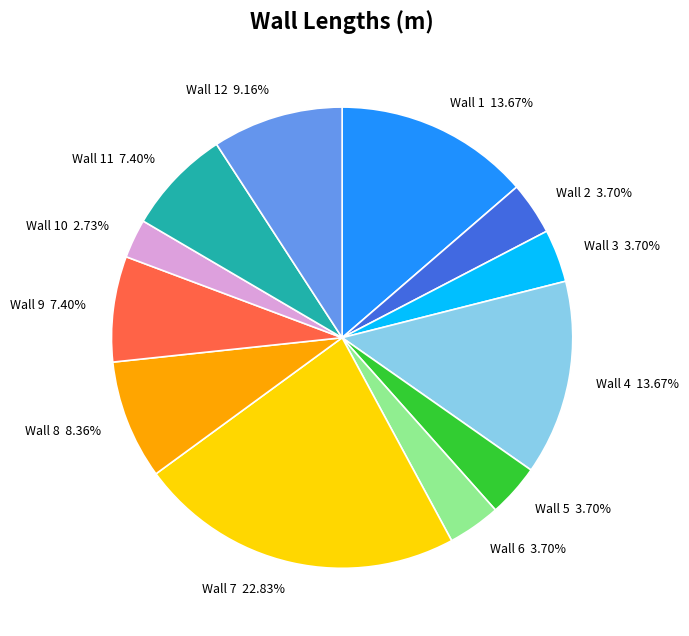

What is the total percentage of Wall 6 and Wall 2?

7.4%